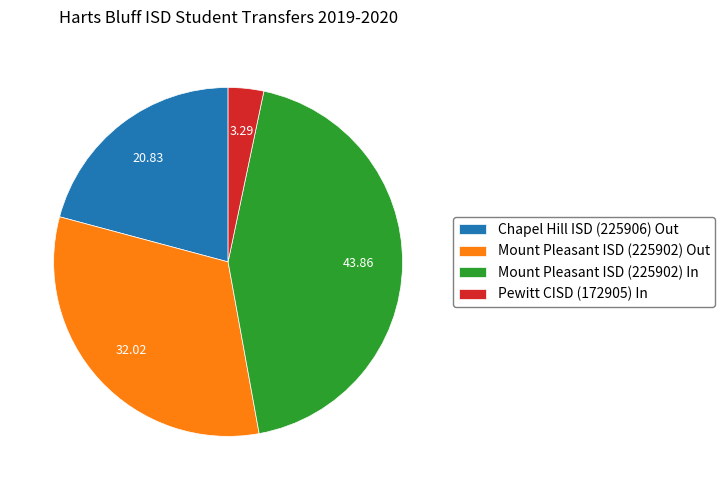

Which slice is the largest?

Mount Pleasant ISD (225902) In